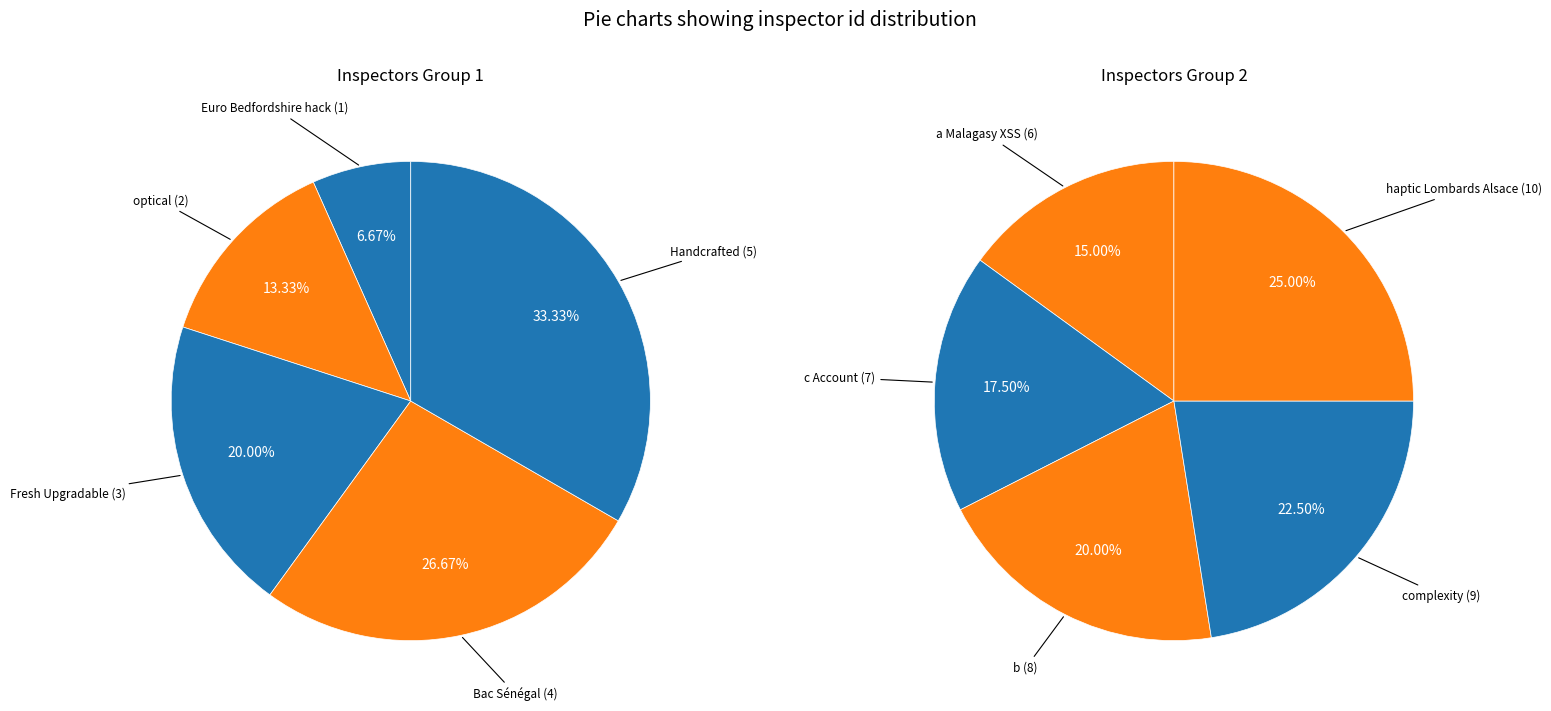

Approximately how many times larger is the value at b compared to Euro Bedfordshire hack?

8.0